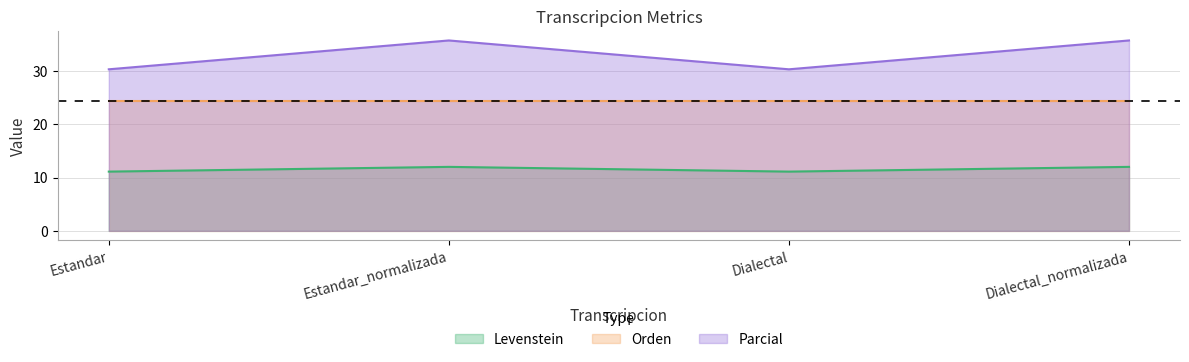

The Parcial series shows 35.7 at Estandar_normalizada. True or false?

True